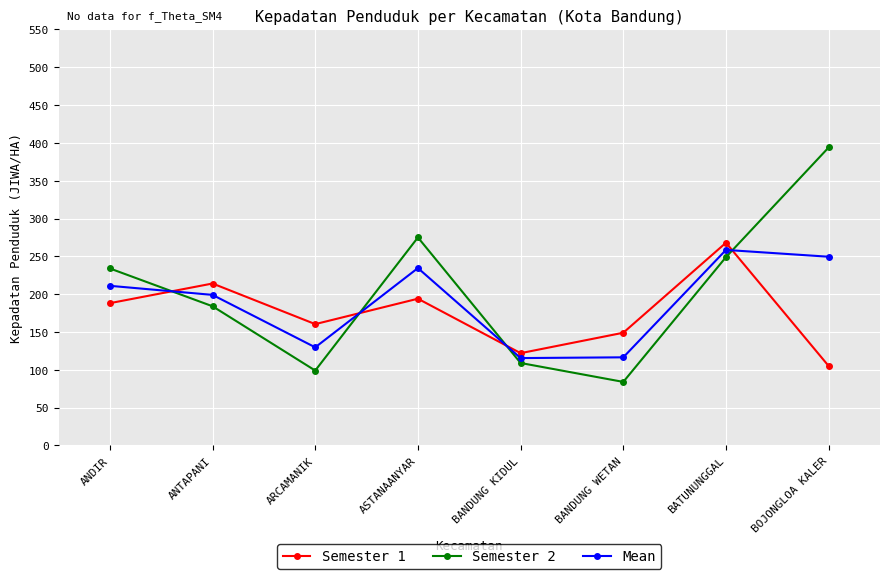

What is the value of the Semester 1 point at the 4th from the left?

194.0